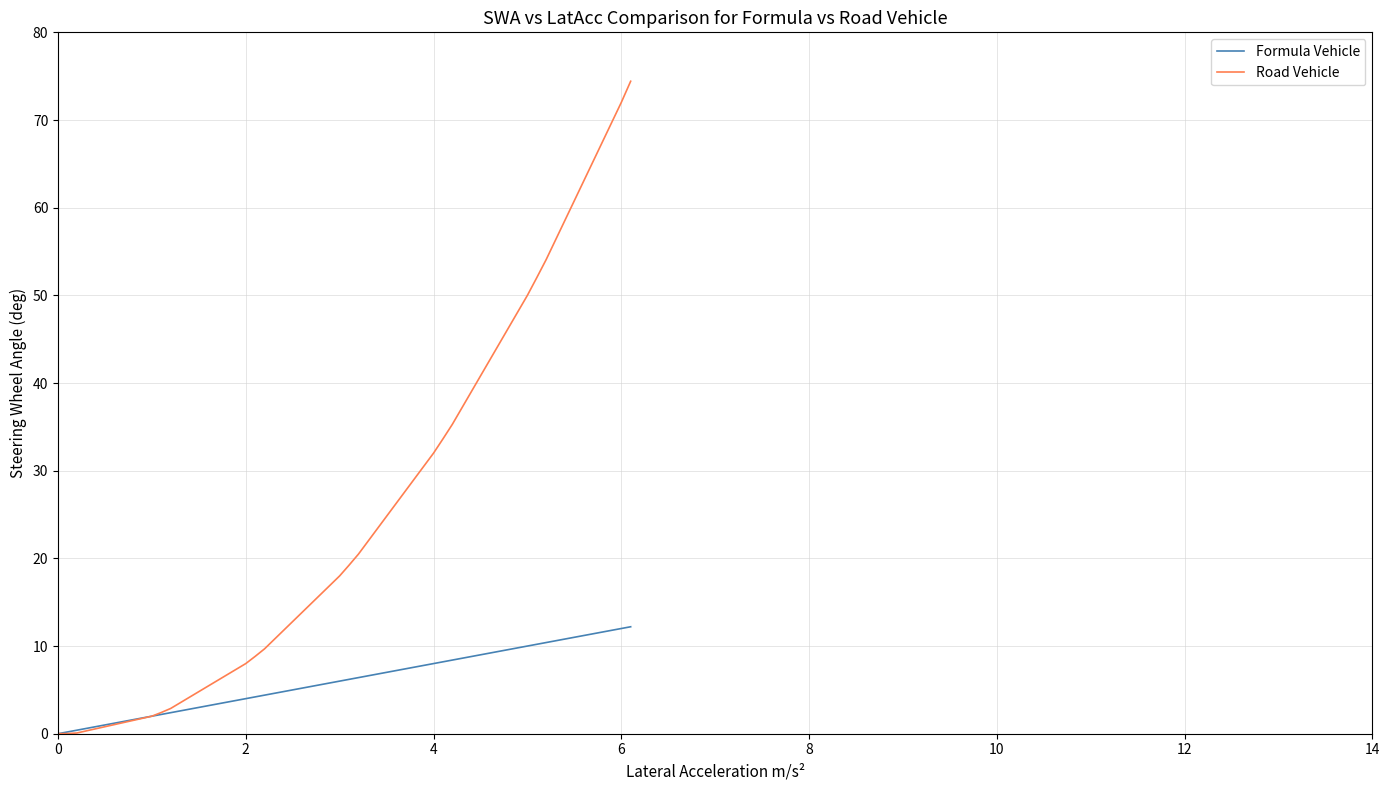

What is the maximum value for Road Vehicle?

74.4